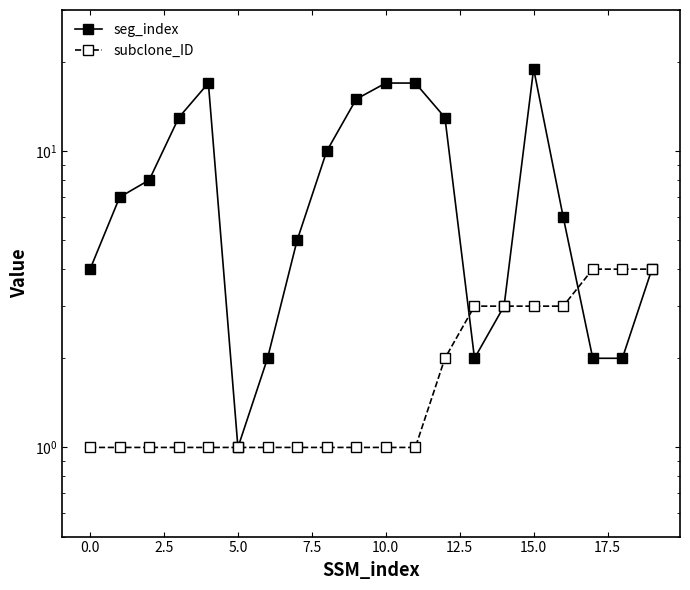

True or false: seg_index has a value of 7 at 19.

False